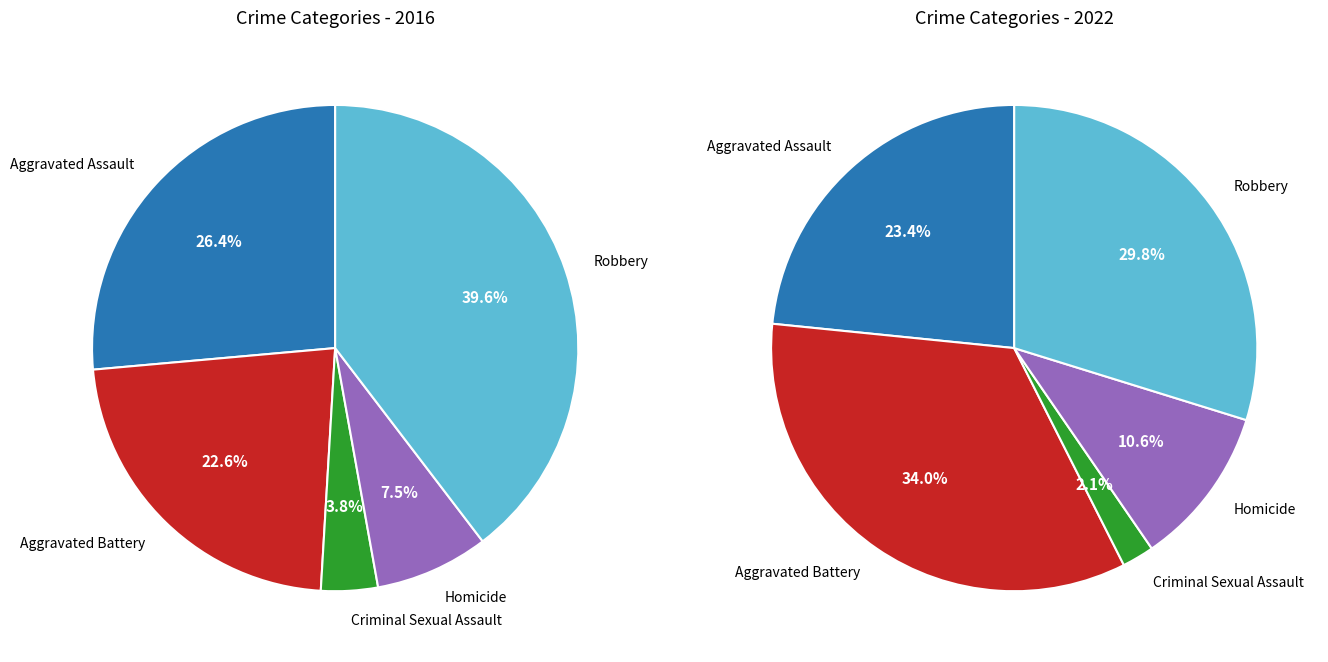

What is the spread (max minus min) of values at 2?

1